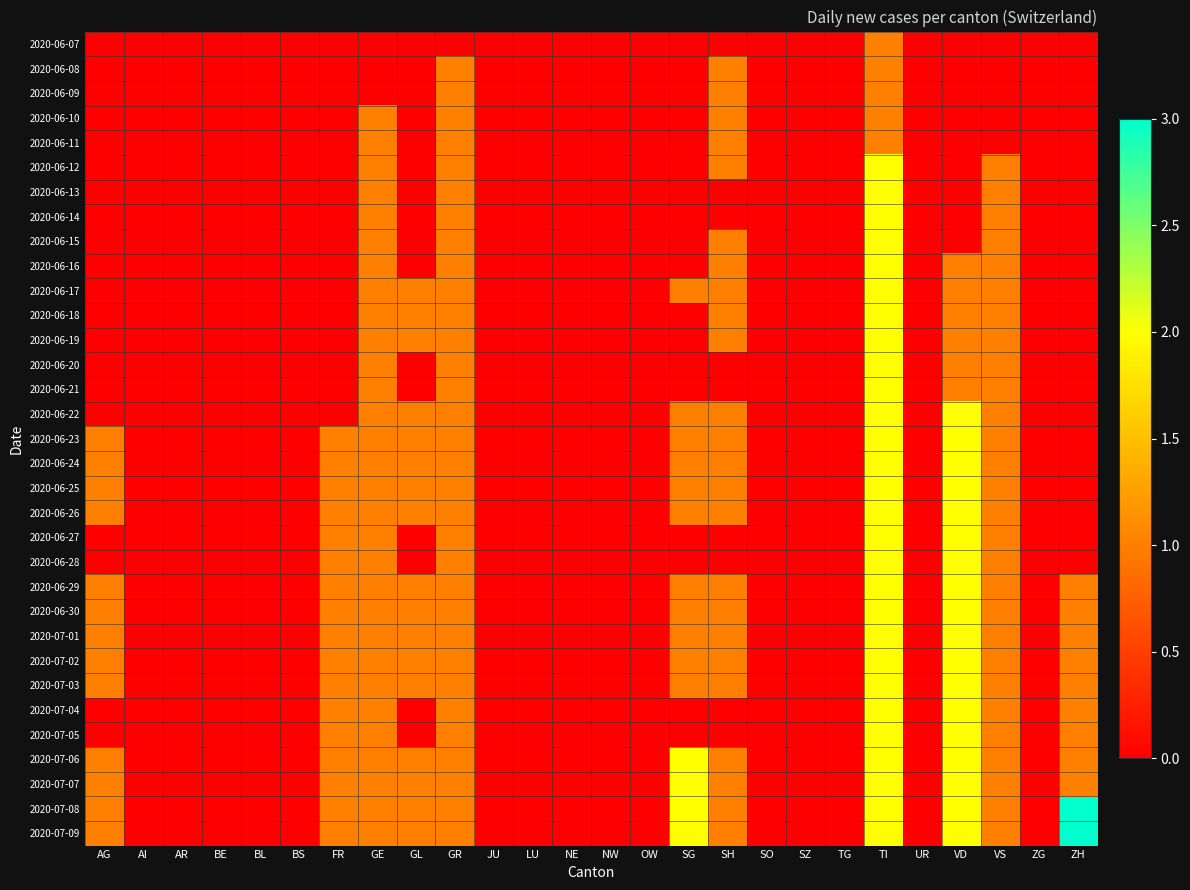

List the series in order of their peak value, highest first.

2020-07-08, 2020-07-09, 2020-06-12, 2020-06-13, 2020-06-14, 2020-06-15, 2020-06-16, 2020-06-17, 2020-06-18, 2020-06-19, 2020-06-20, 2020-06-21, 2020-06-22, 2020-06-23, 2020-06-24, 2020-06-25, 2020-06-26, 2020-06-27, 2020-06-28, 2020-06-29, 2020-06-30, 2020-07-01, 2020-07-02, 2020-07-03, 2020-07-04, 2020-07-05, 2020-07-06, 2020-07-07, 2020-06-07, 2020-06-08, 2020-06-09, 2020-06-10, 2020-06-11